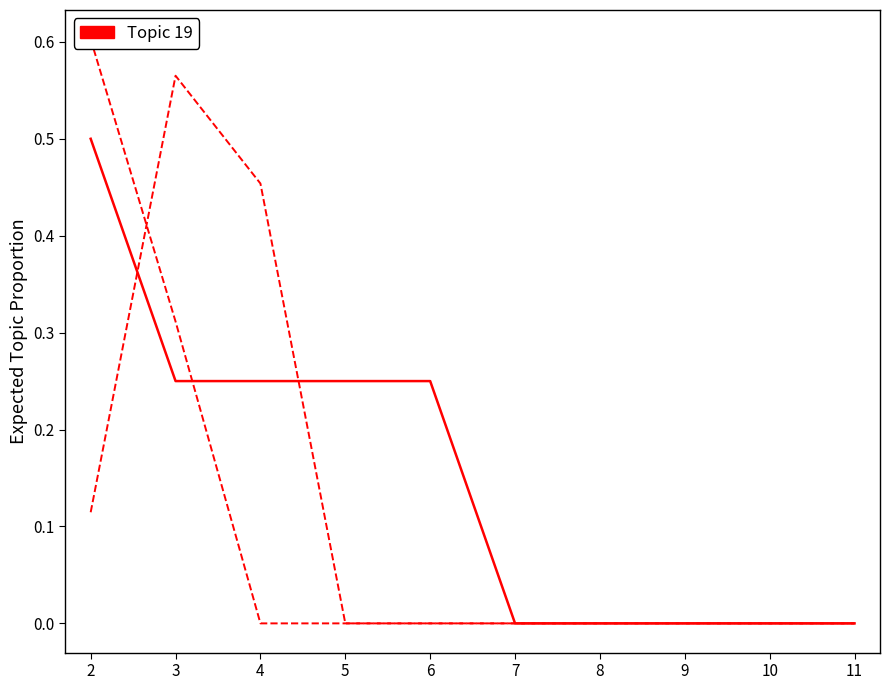

At which category does col_2 reach its first local valley?

5